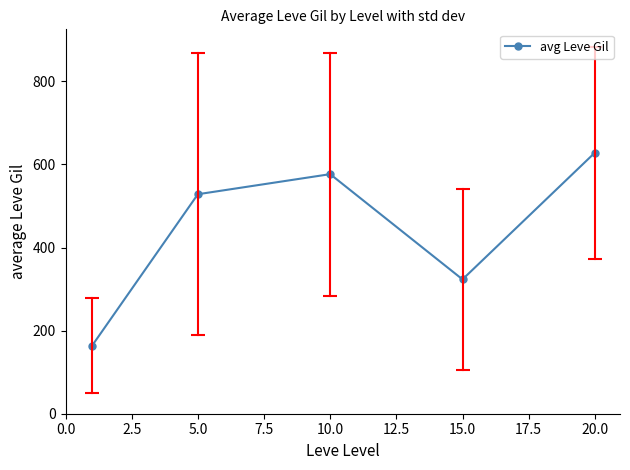

How many interior local valleys (lower than both neighbors) does the data have?

1